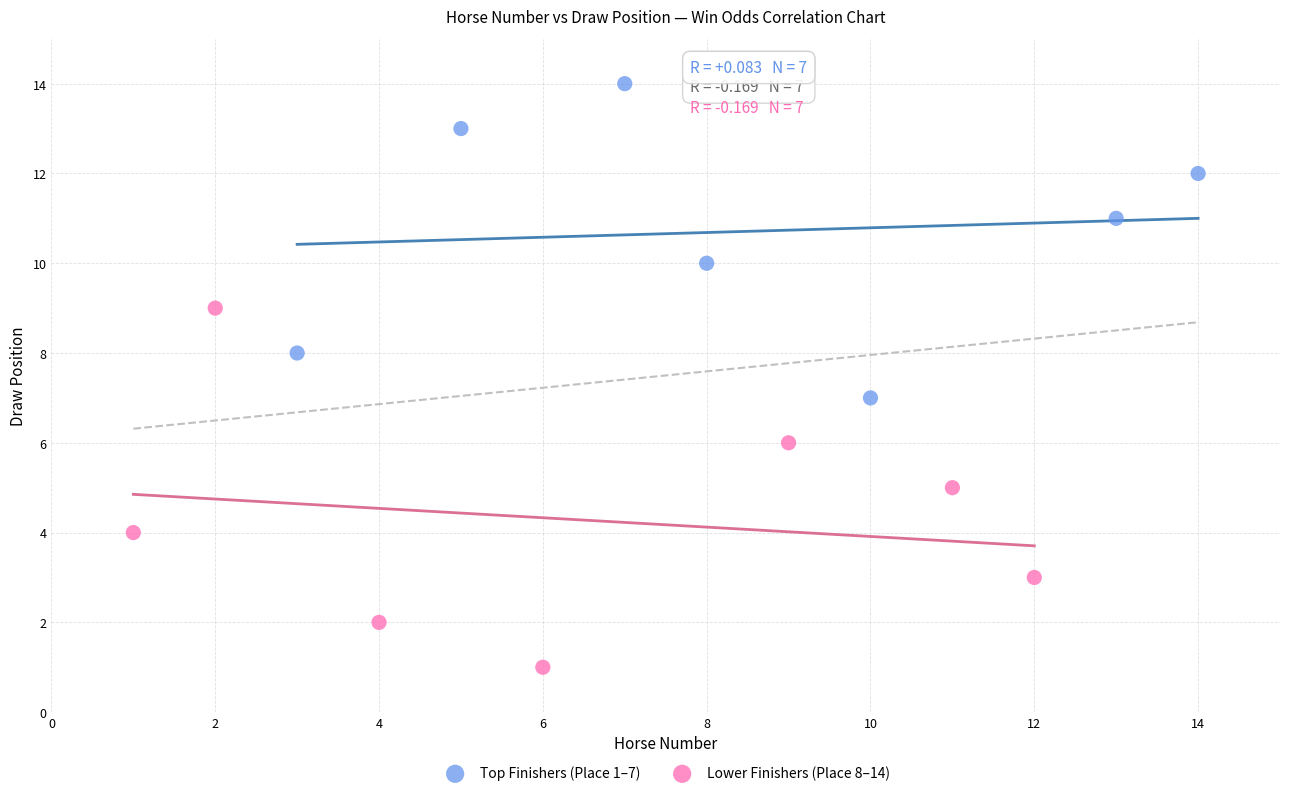

Which series contains the highest Y value?

Top Finishers (Place 1–7)